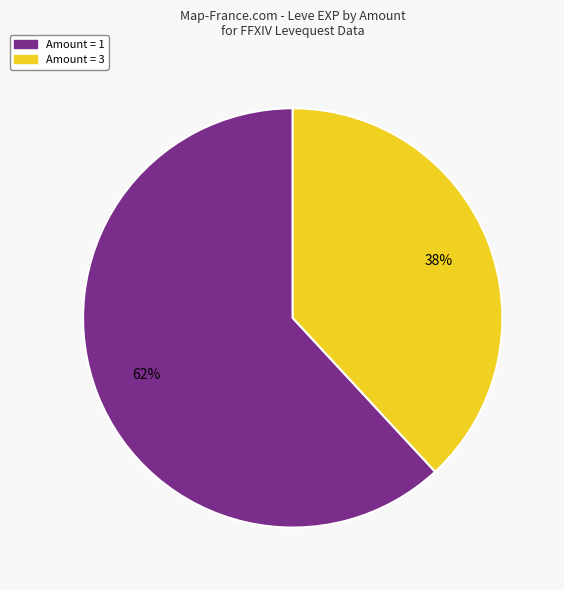

Is there a majority slice in this chart?

Yes